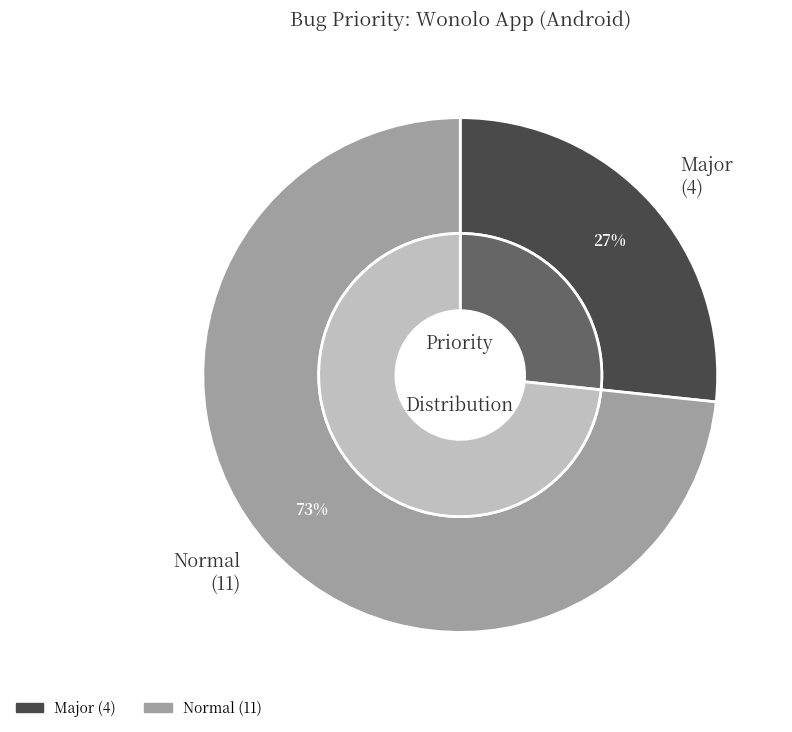

Rank the categories by value from lowest to highest.

Major, Normal